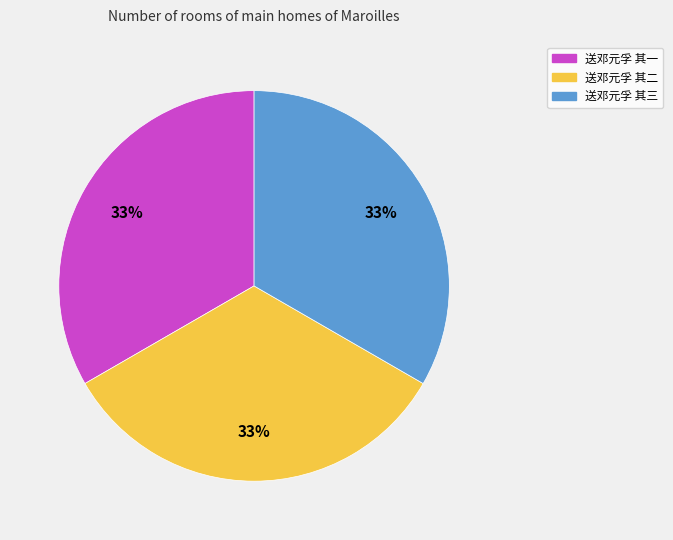

Combined, do 送邓元孚 其二 and 送邓元孚 其三 account for over 50%?

Yes